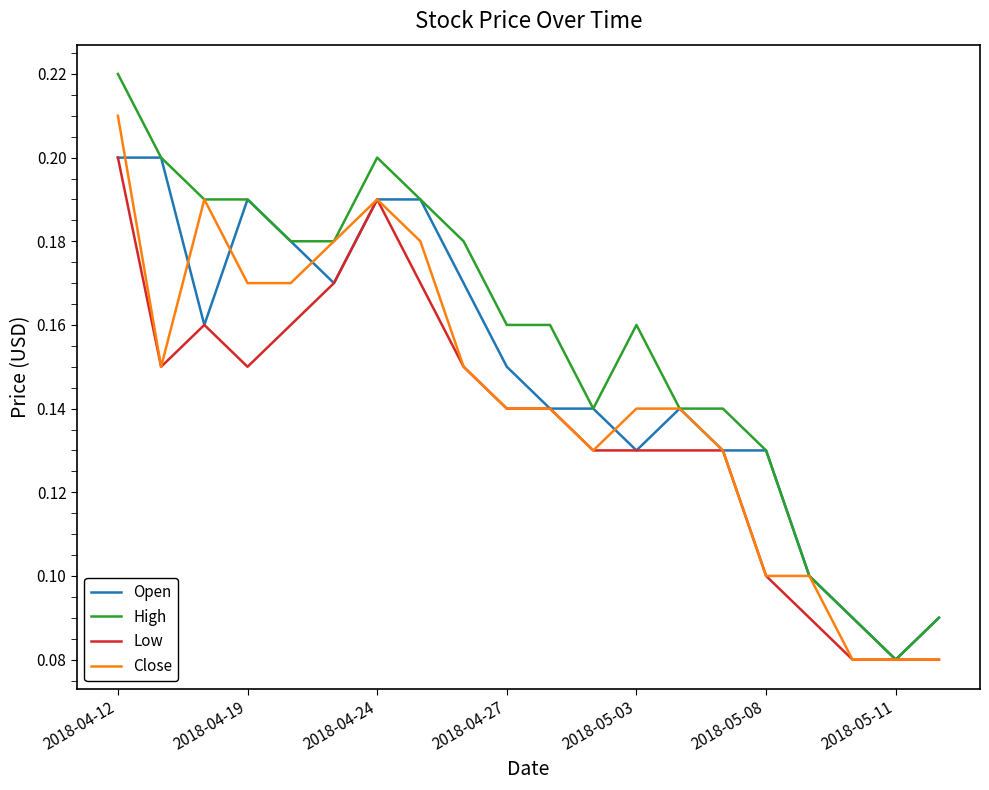

Which series has the largest total across all categories?

High